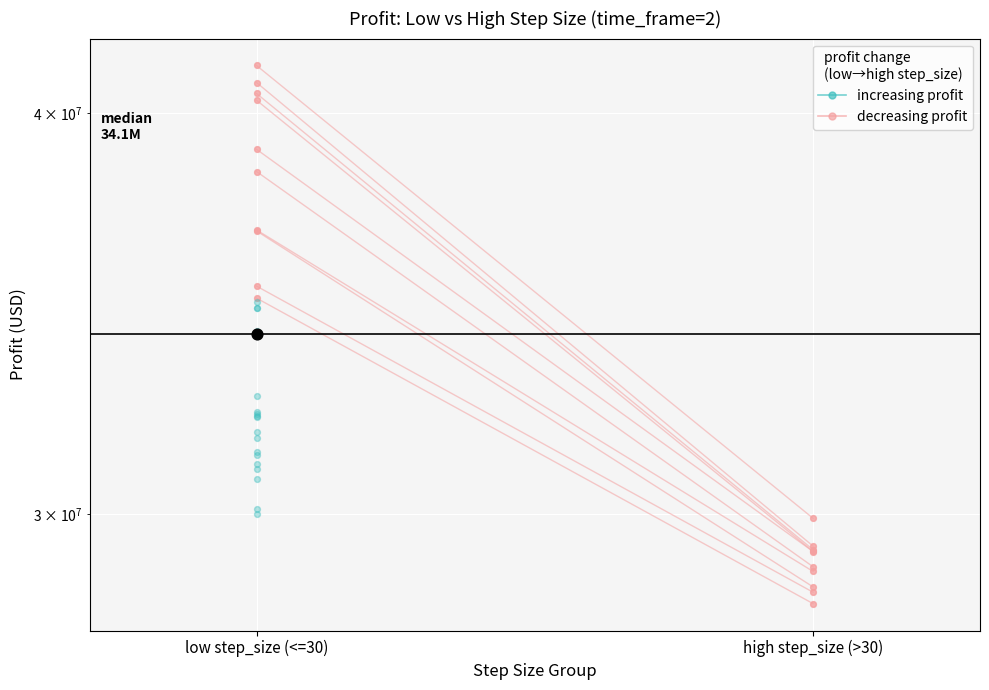

Approximately how many times larger is the value at high step_size (>30) compared to low step_size (<=30)?

0.7